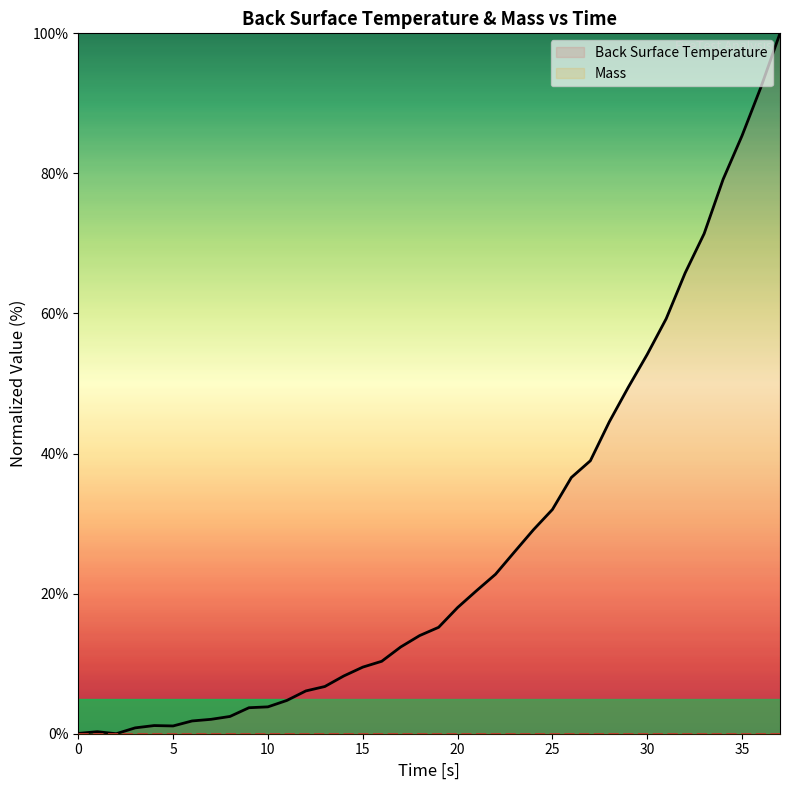

Which category has the lowest value across all series?

2